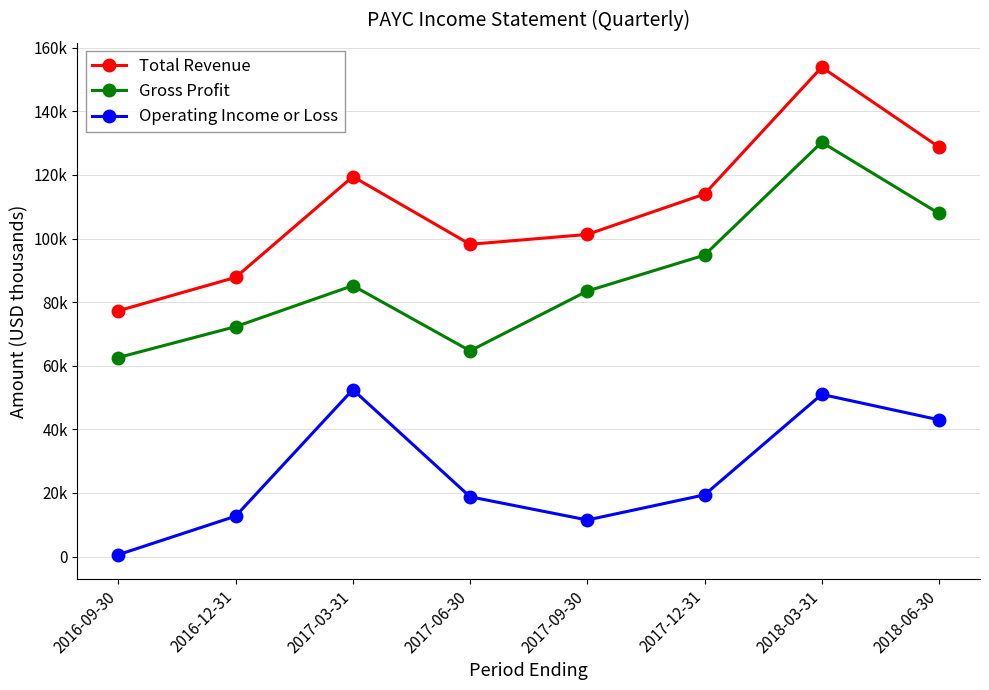

Reading right to left, list all the values displayed in this chart.

Total Revenue: 128800	153900	114000	101300	98200	119500	87800	77300
Gross Profit: 107900	130300	94800	83500	64700	85200	72300	62600
Operating Income or Loss: 43000	51000	19400	11500	18800	52500	12700	600